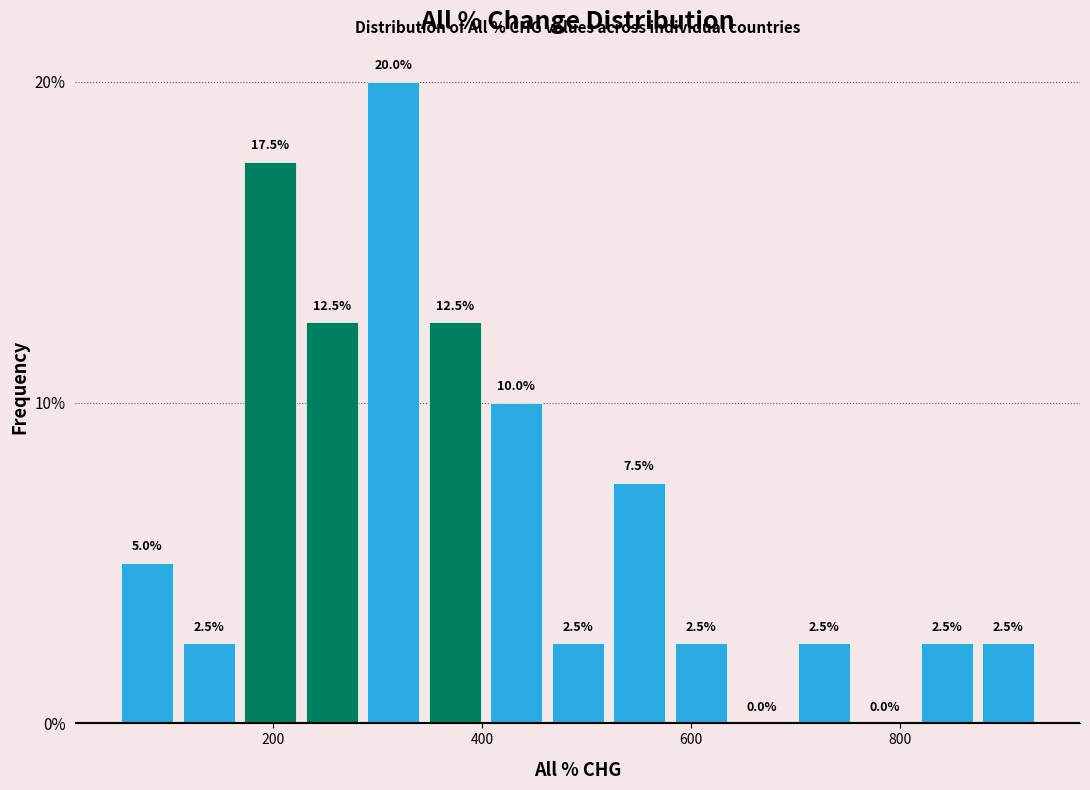

Read against the x-axis, roughly where is the centre of the tallest bar?

320